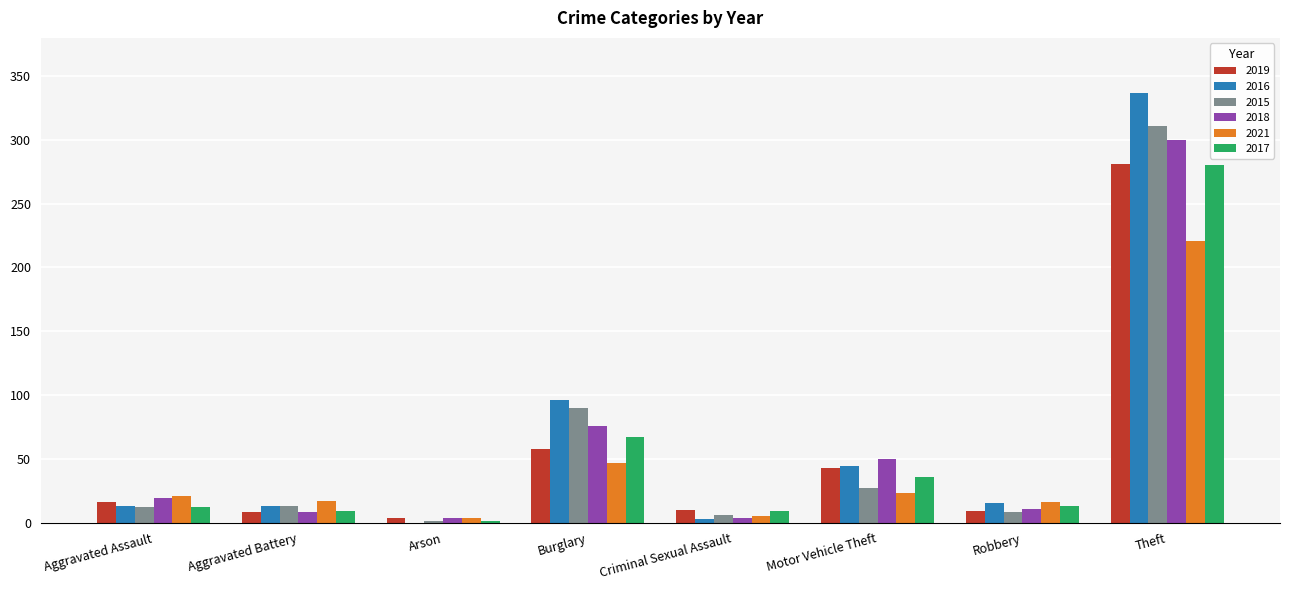

What are all the series names shown in the legend?

2019, 2016, 2015, 2018, 2021, 2017